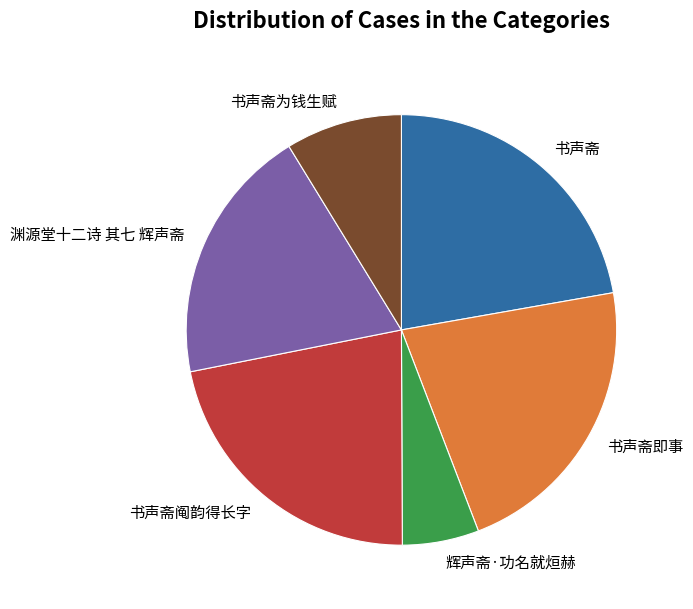

Does 书声斋即事 account for over 50% of the chart?

No